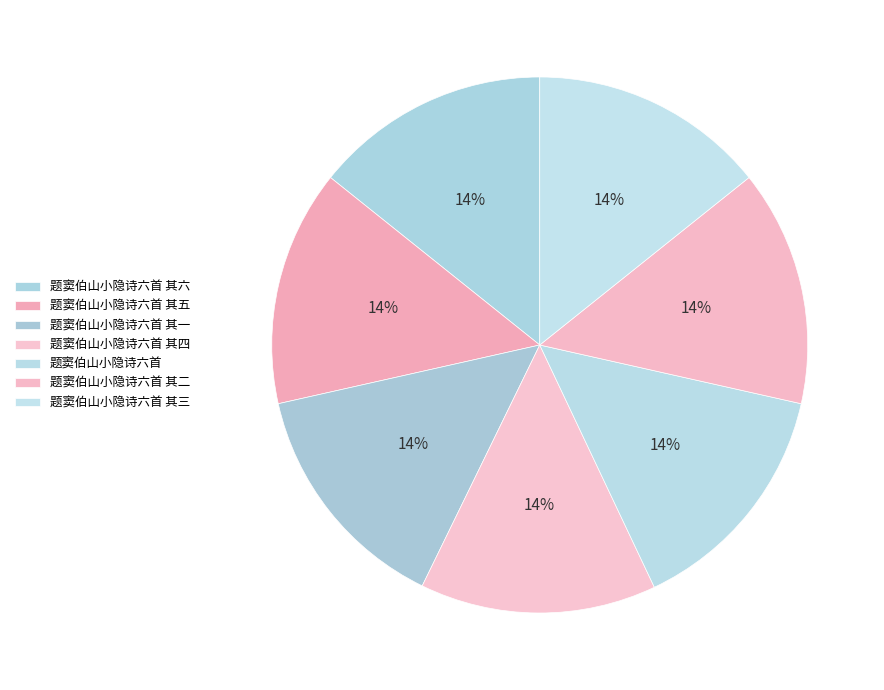

To the nearest percent, what percentage of the pie is 题窦伯山小隐诗六首 其四?

14%